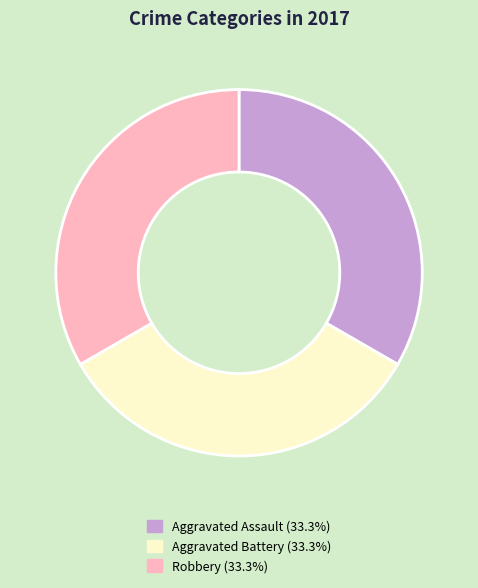

Does any single category account for the majority?

No